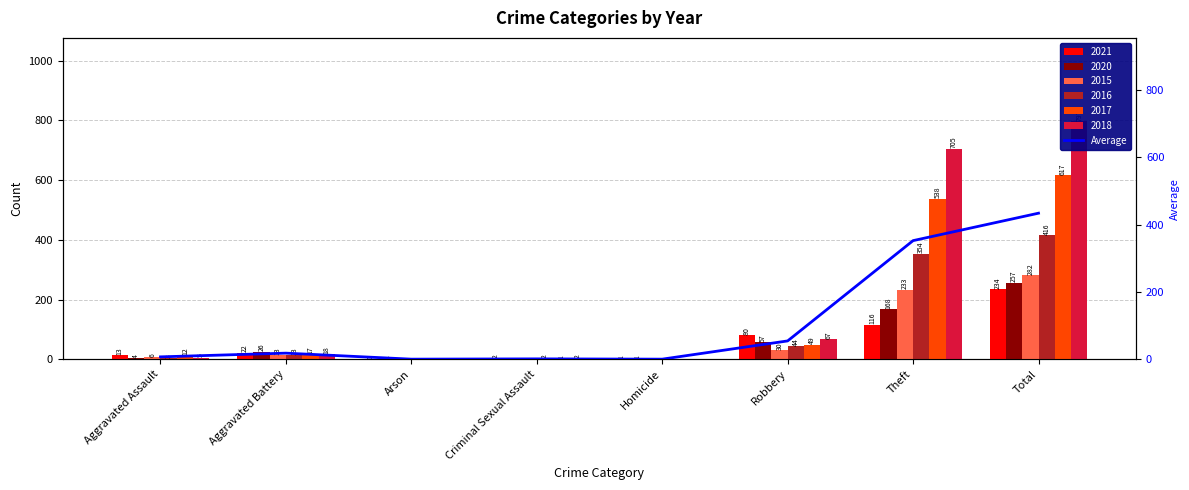

The chart shows a value of 0.3 at Arson. True or false?

True